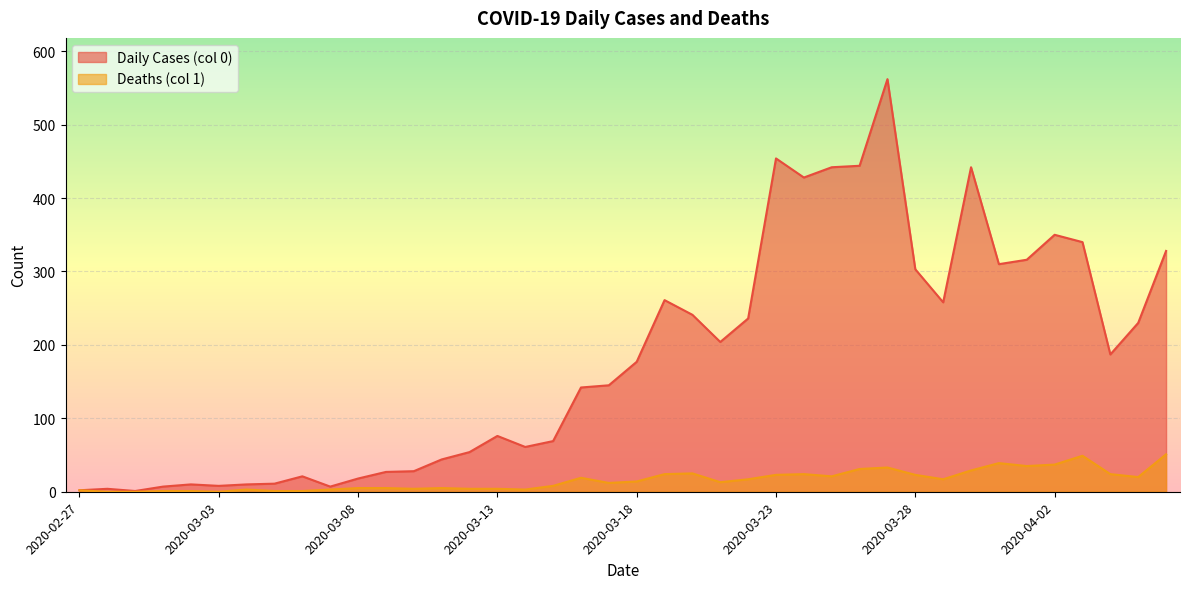

What is the label of the 5th point from the left?

2020-03-02